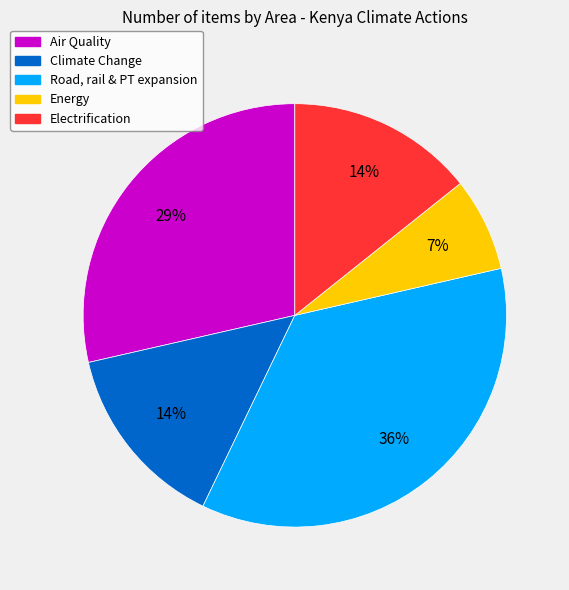

What percentage is the Electrification slice, to the nearest percent?

14%